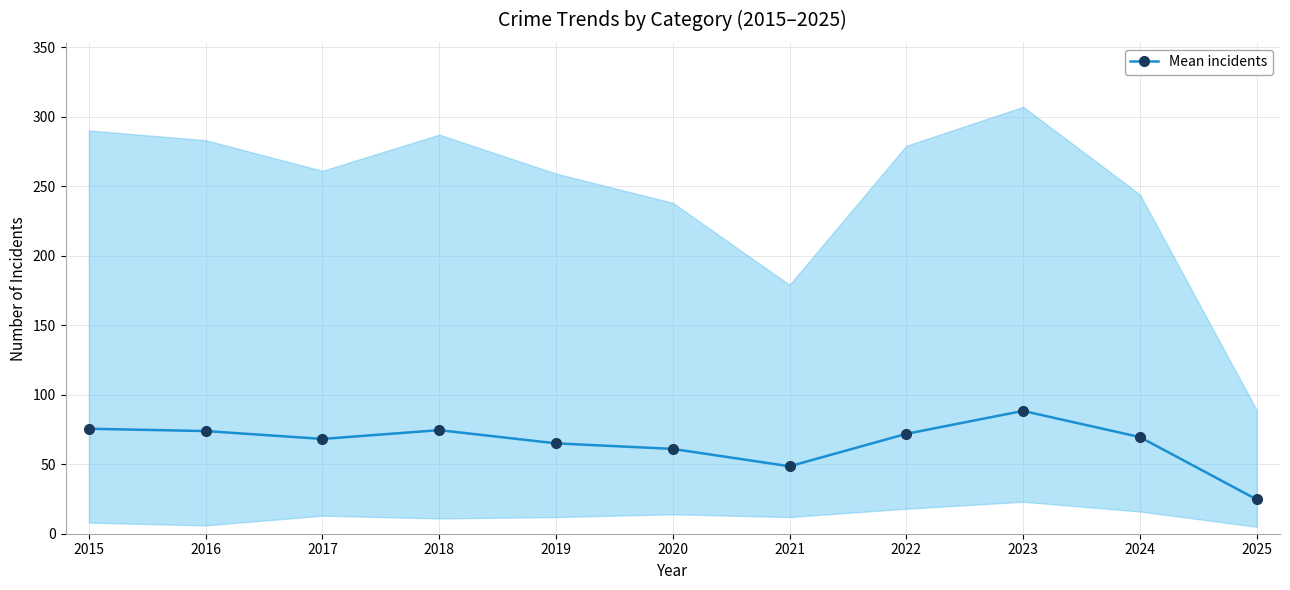

How many interior local peaks (higher than both neighbors) does the data have?

2